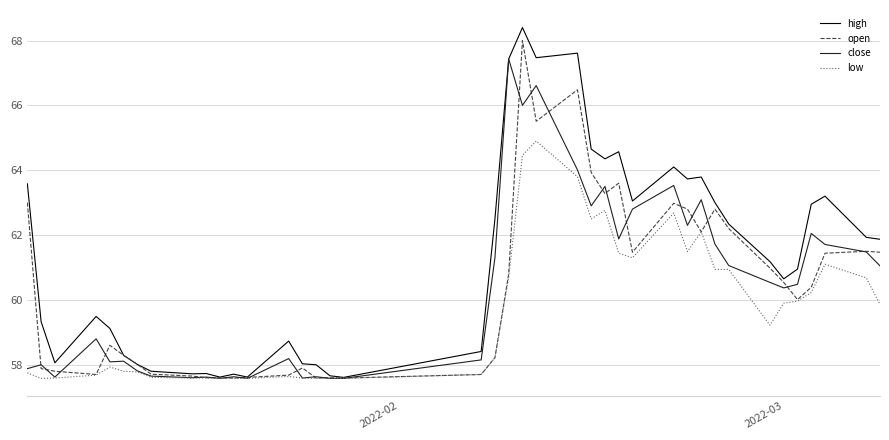

Which series has the largest range (max minus min)?

high